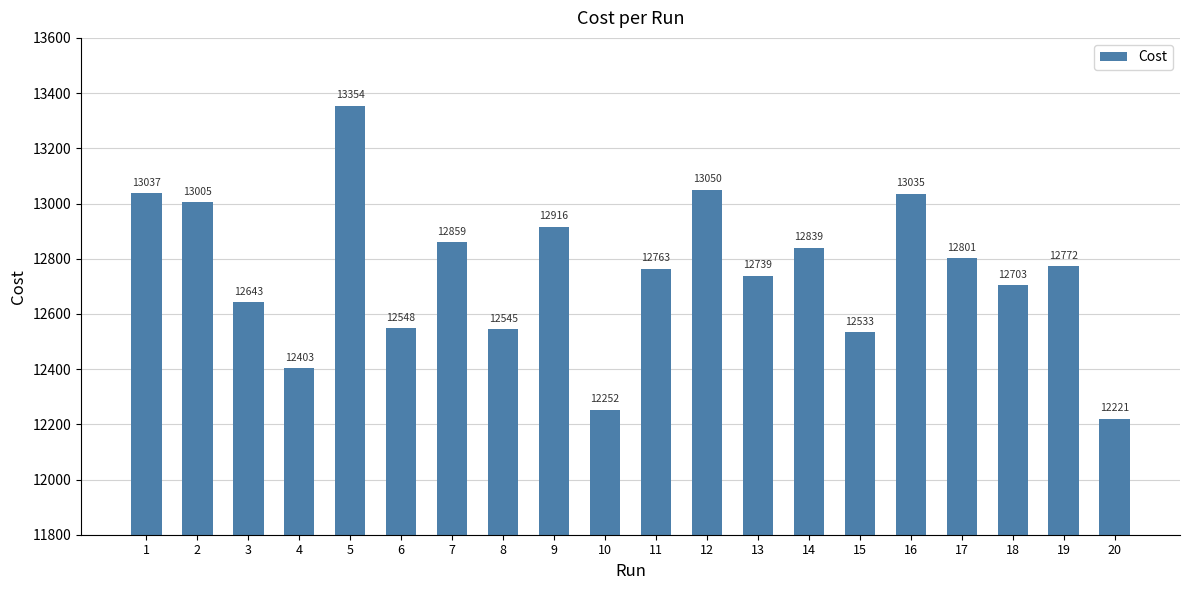

Rank the categories by value from lowest to highest.

20, 10, 4, 15, 8, 6, 3, 18, 13, 11, 19, 17, 14, 7, 9, 2, 16, 1, 12, 5